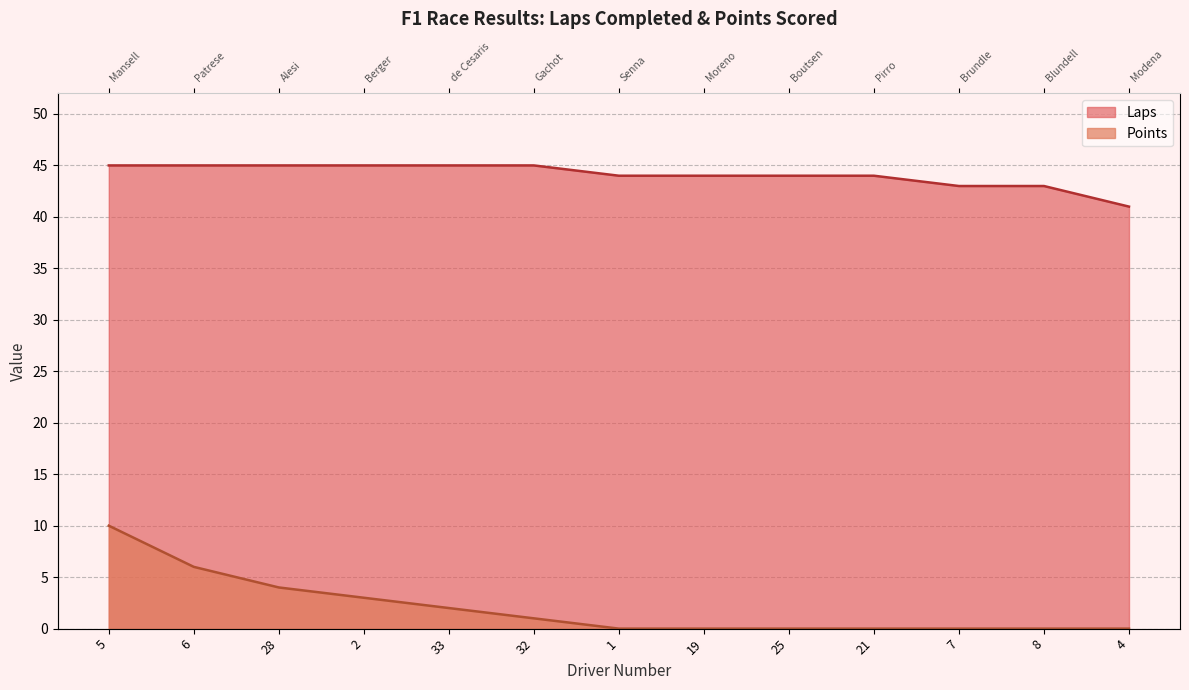

What is the label of the 6th point from the right?

19